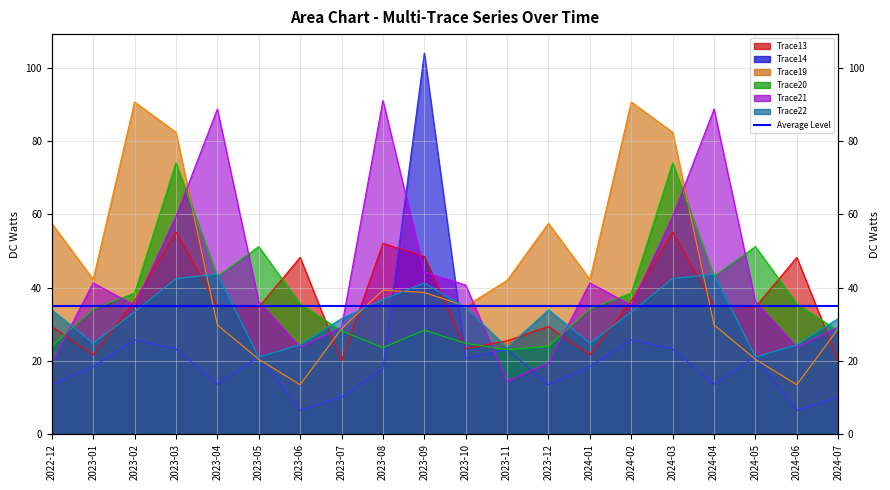

What are all the series names shown in the legend?

Trace13, Trace14, Trace19, Trace20, Trace21, Trace22